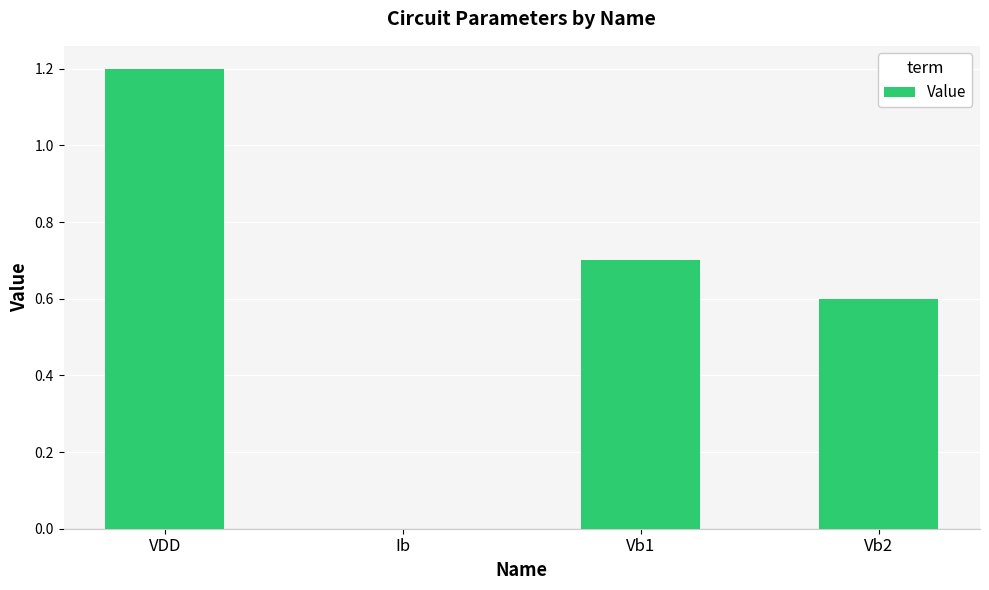

Read the value at Vb2.

0.6